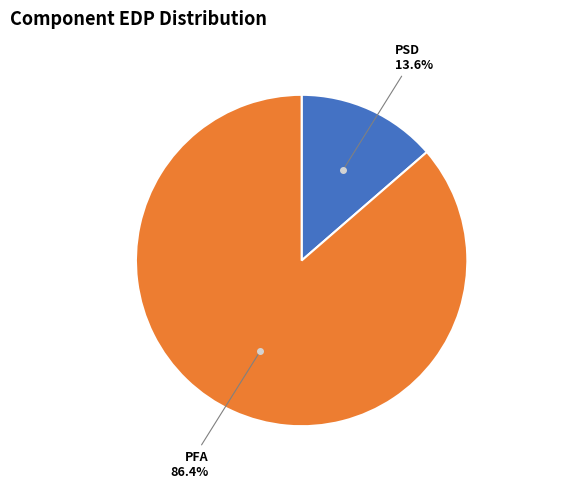

Does any single category account for the majority?

Yes